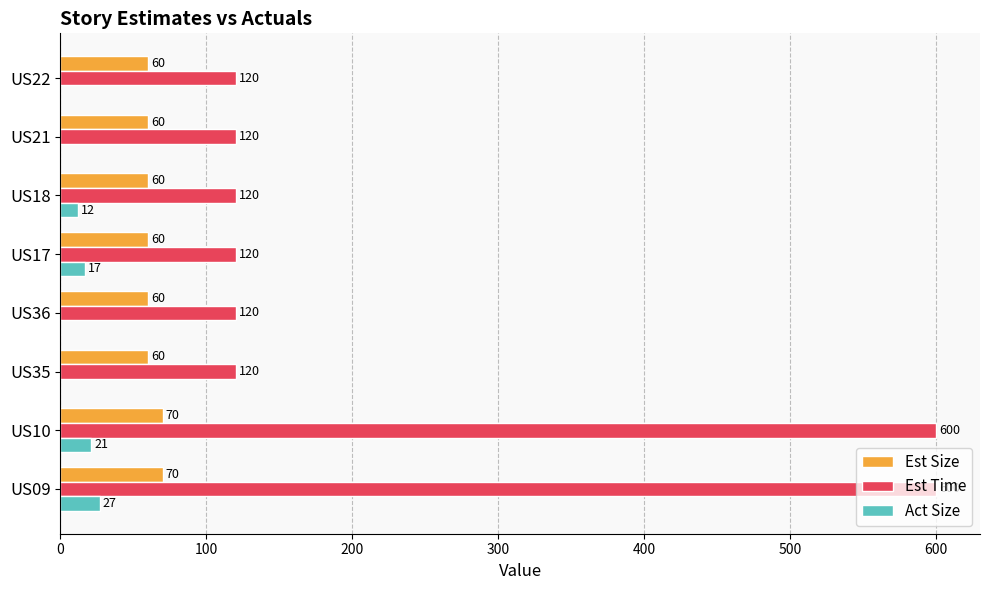

Between US18 and US21, which series saw the biggest shift?

Act Size